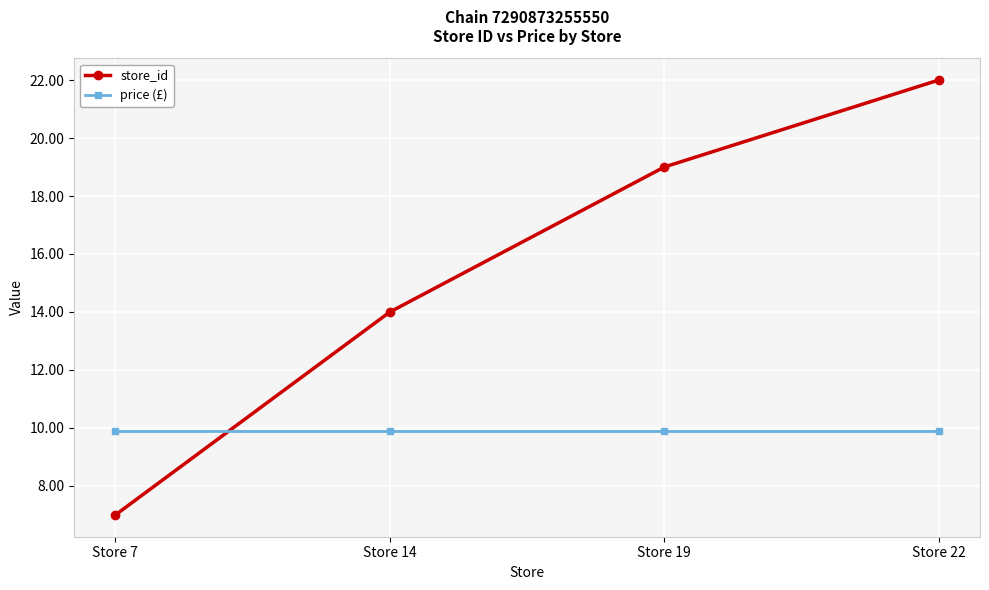

What are all the series names shown in the legend?

store_id, price (£)